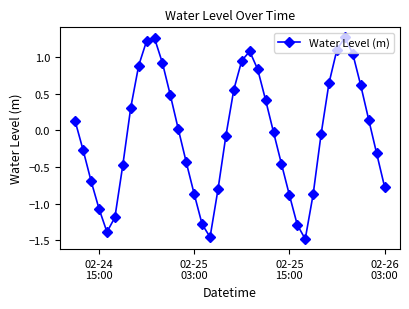

What is the difference between the second highest and minimum values?

2.7